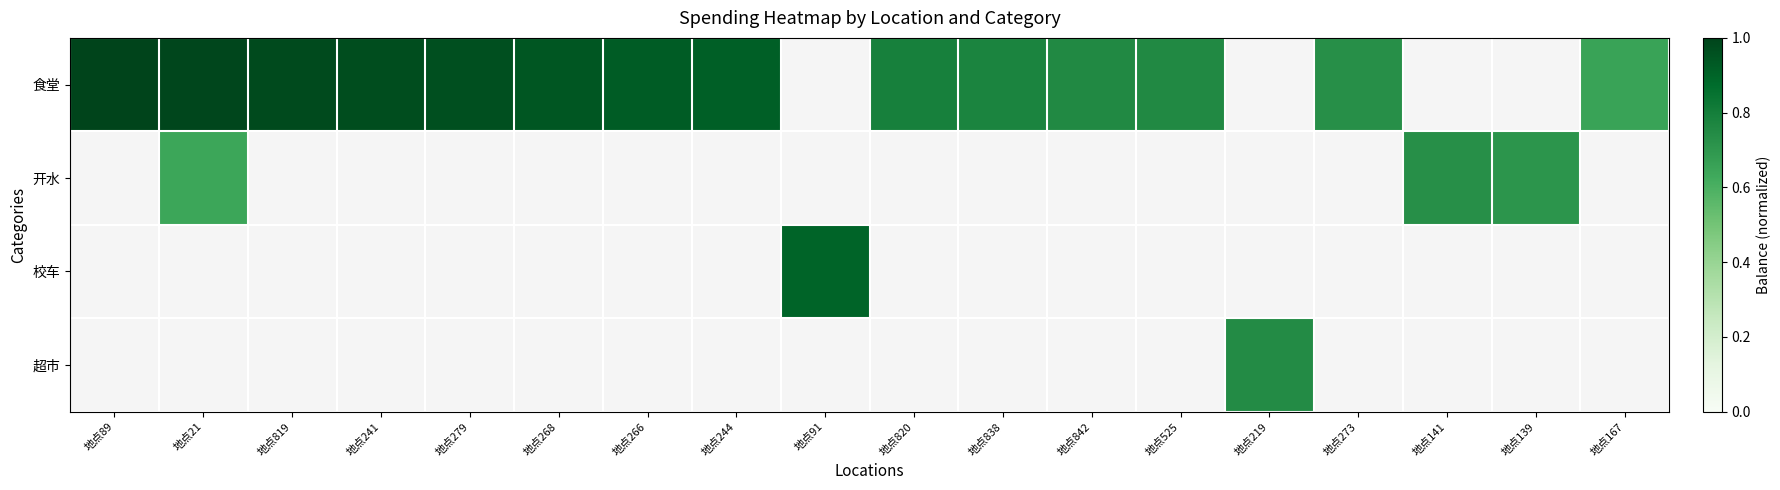

Which category has the highest value in the 食堂 series?

地点89